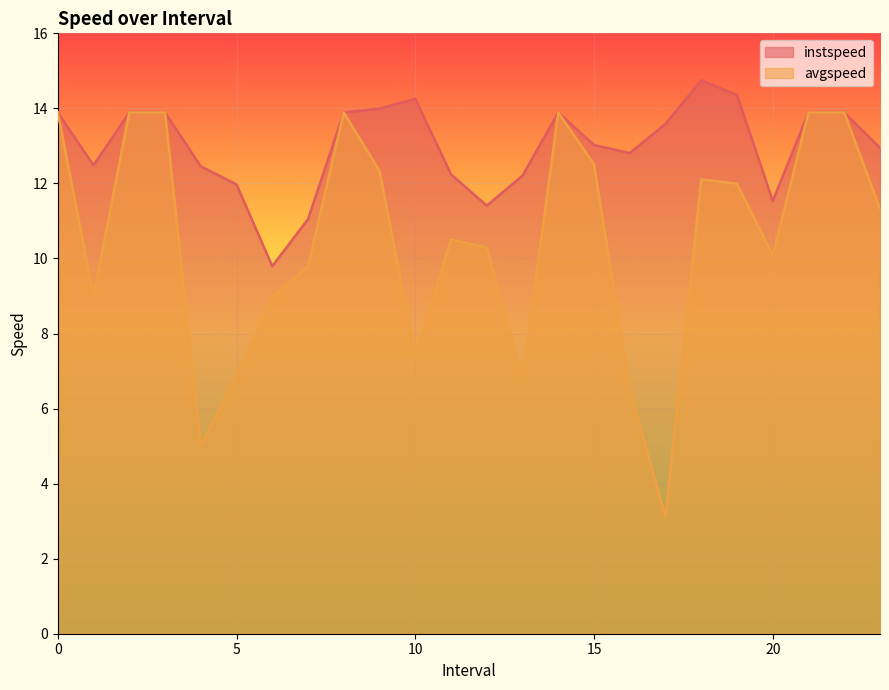

What is the value of the avgspeed point at the 1st from the left?

13.9